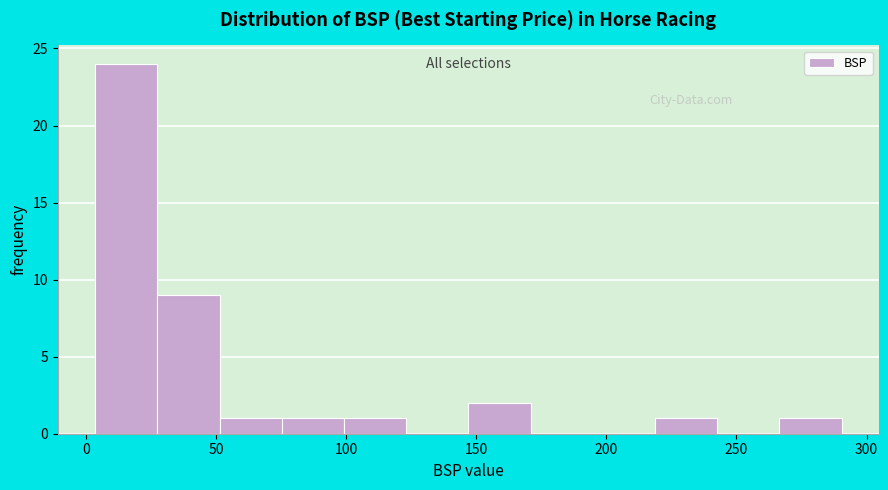

Reading left to right, transcribe this chart: for each bar, give the range it covers on the x-axis and its height. Neither the bar edges nor the heights are printed on the chart, so give them approximately, as read against the axes.

5 to 25: 24
25 to 50: 9
50 to 75: 1
75 to 100: 1
100 to 125: 1
125 to 145: 0
145 to 170: 2
170 to 195: 0
195 to 220: 0
220 to 245: 1
245 to 265: 0
265 to 290: 1